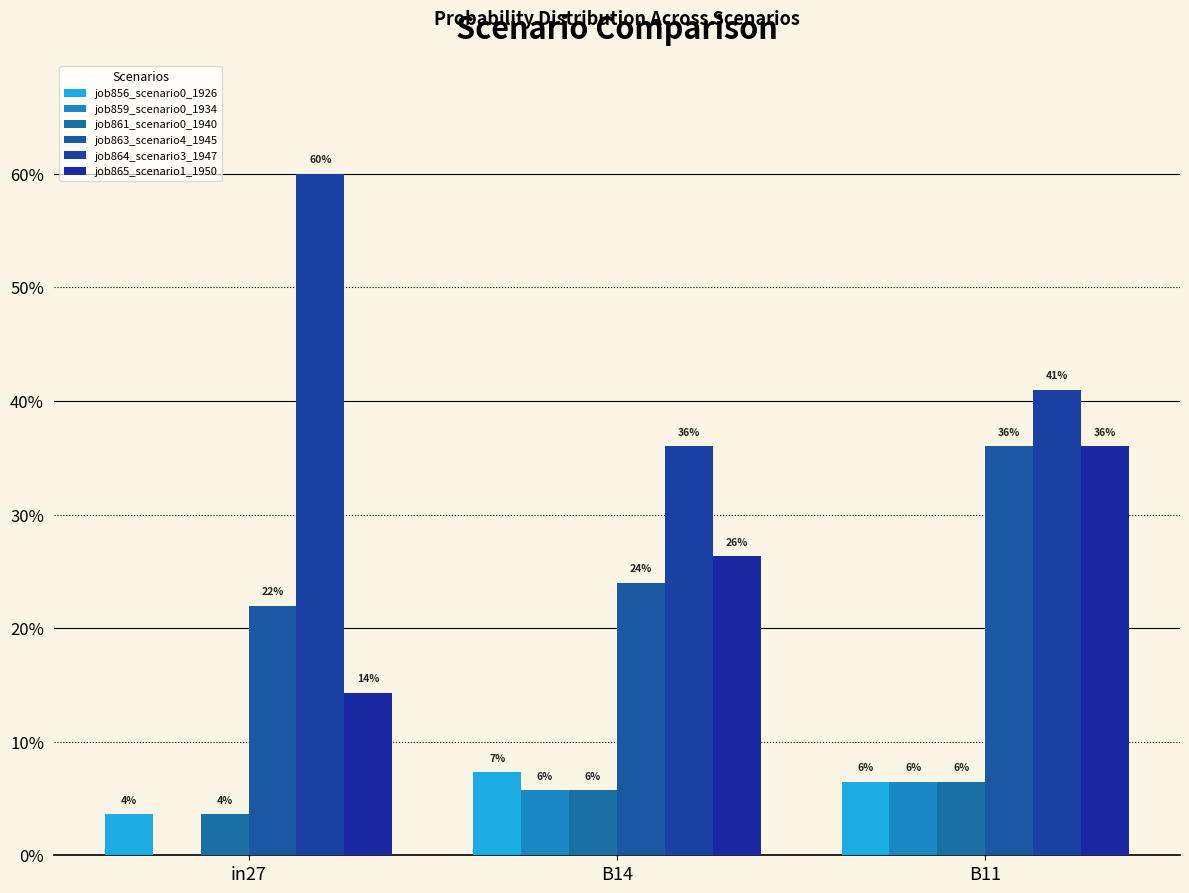

Which series has the largest total across all categories?

job864_scenario3_1947